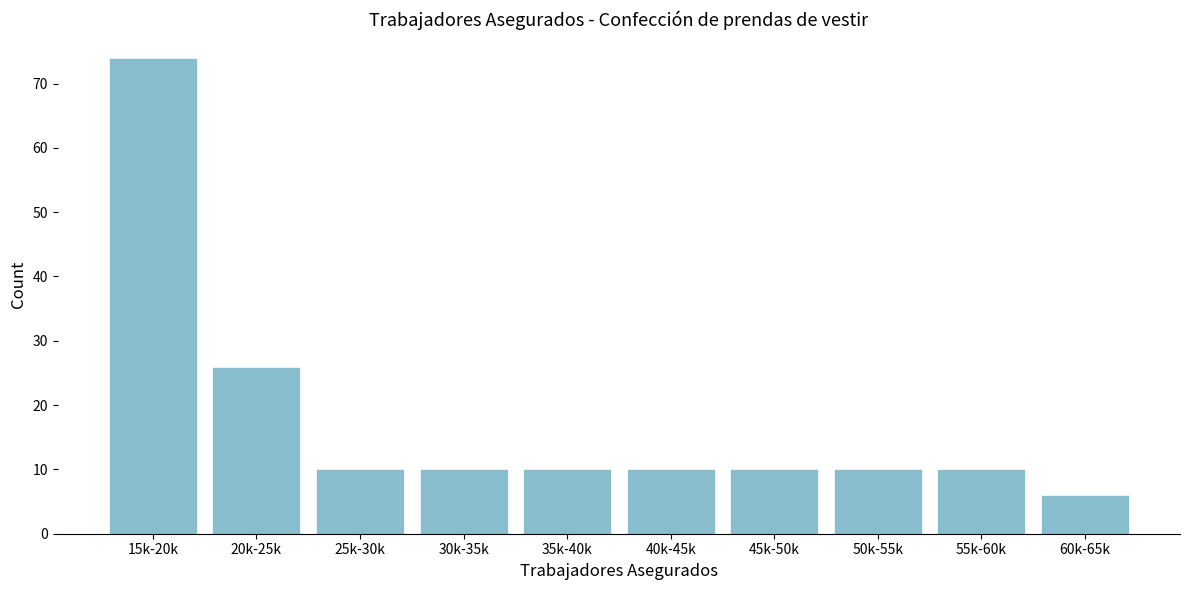

Reading right to left, extract all data points from this chart.

6	10	10	10	10	10	10	10	26	74